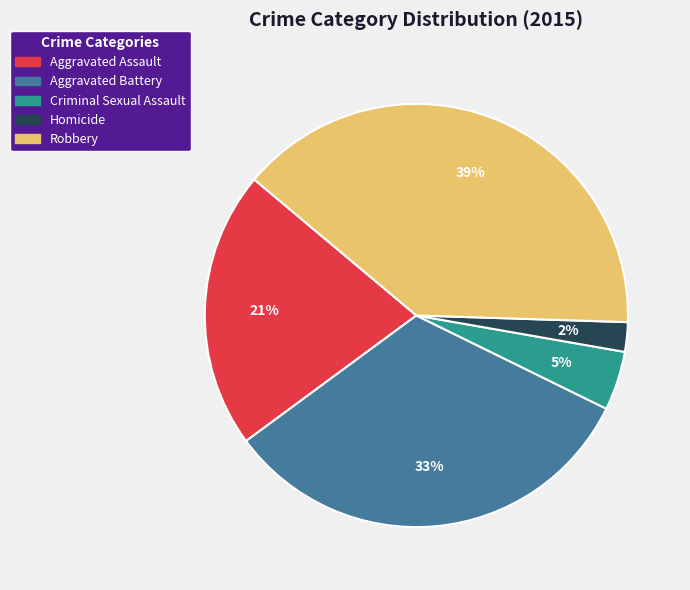

Which category has the biggest portion of the pie?

Robbery